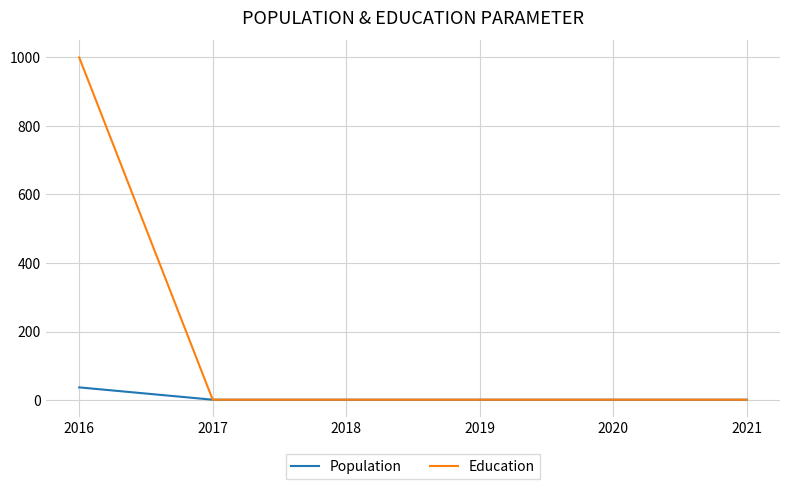

Reading right to left, what are all the values shown in this chart?

Population: 1	1	1	1	1	37
Education: 1	1	1	1	1	1000